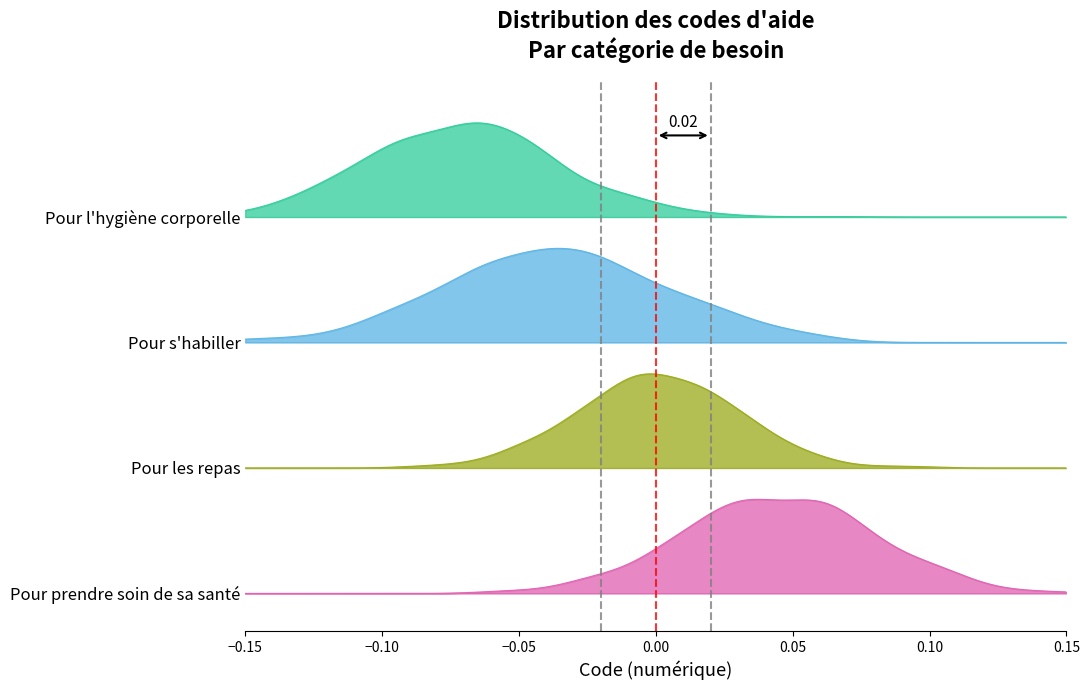

How many values exceed 3?

1